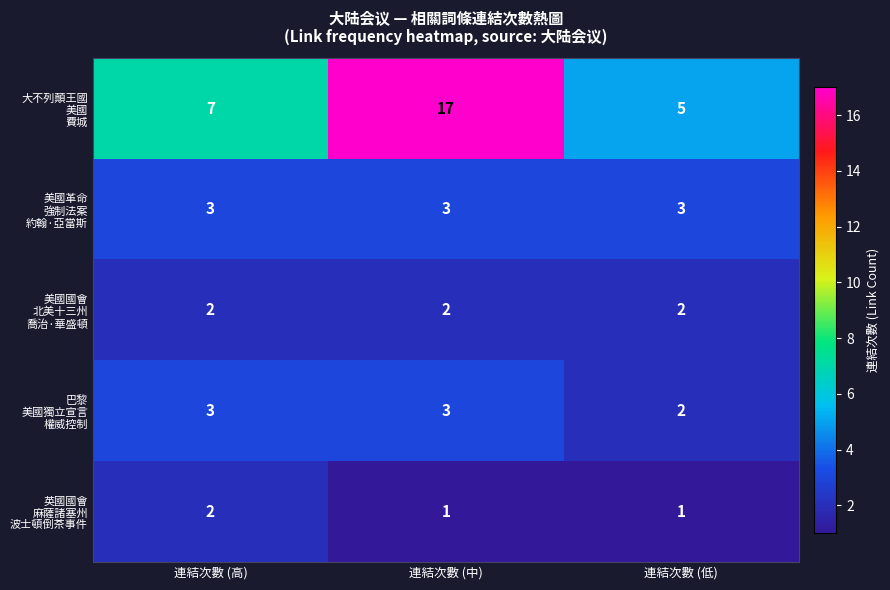

What is the total value across all series at 連結次數 (低)?

13